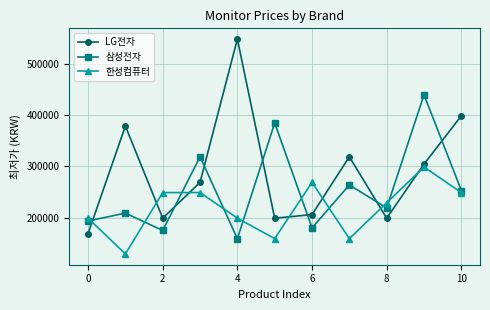

Which series has the largest total across all categories?

LG전자